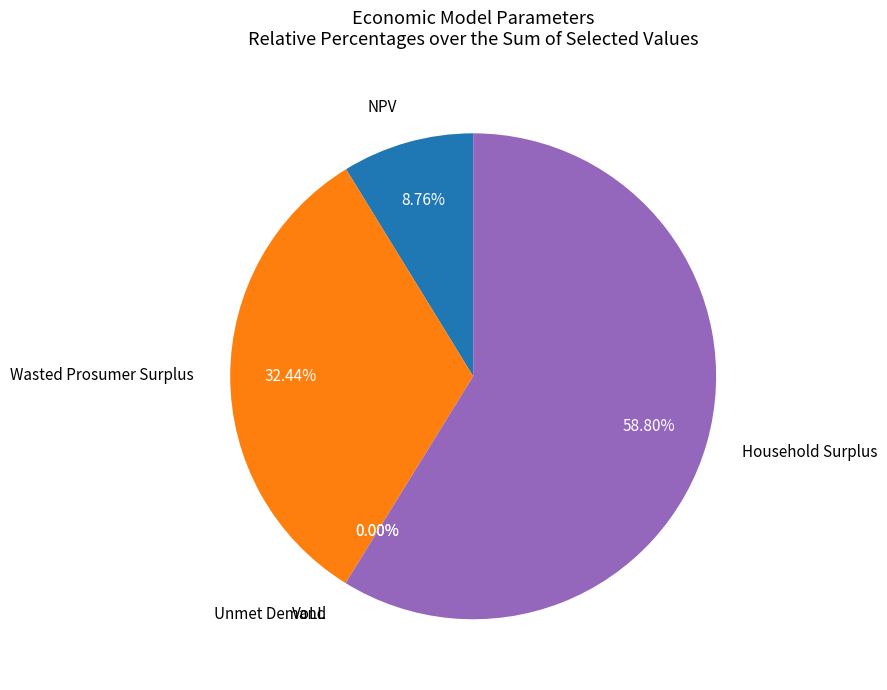

To the nearest percent, what is the average slice percentage?

20%